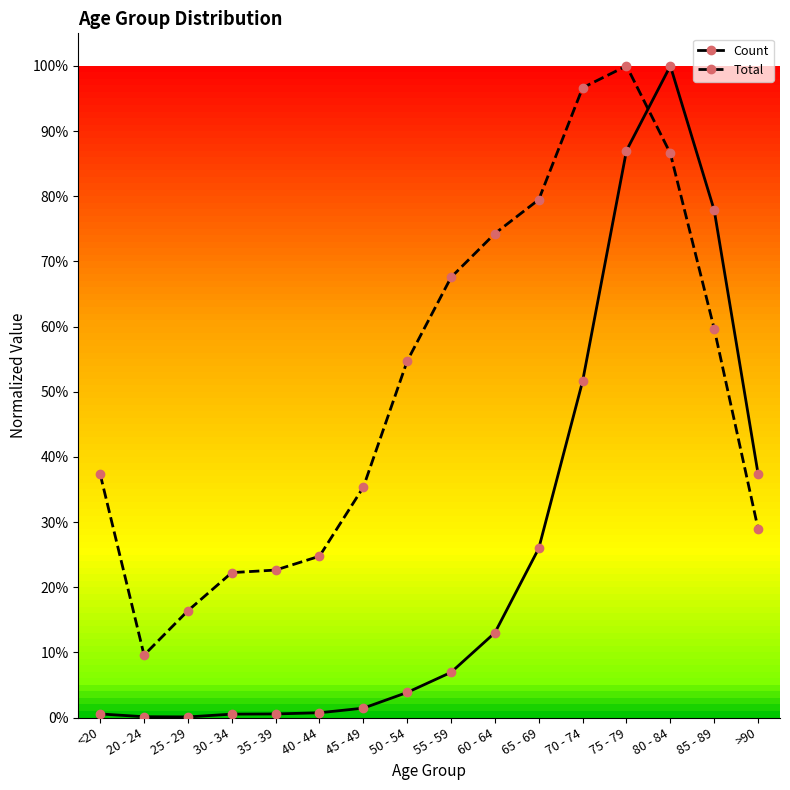

Which category has the lowest value in the Total series?

20 - 24